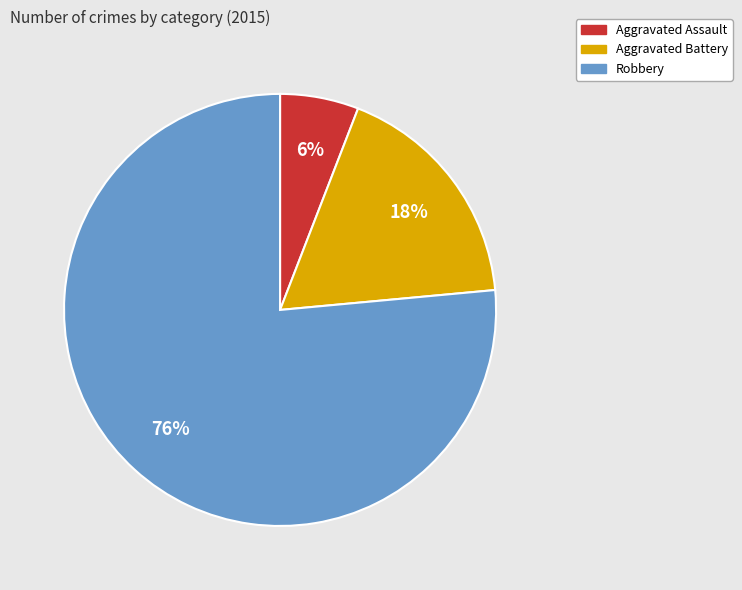

Is there a majority slice in this chart?

Yes